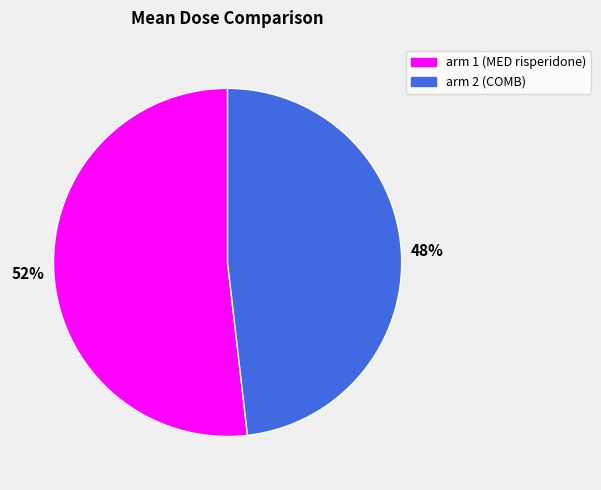

What is the majority slice?

arm 1 (MED risperidone)